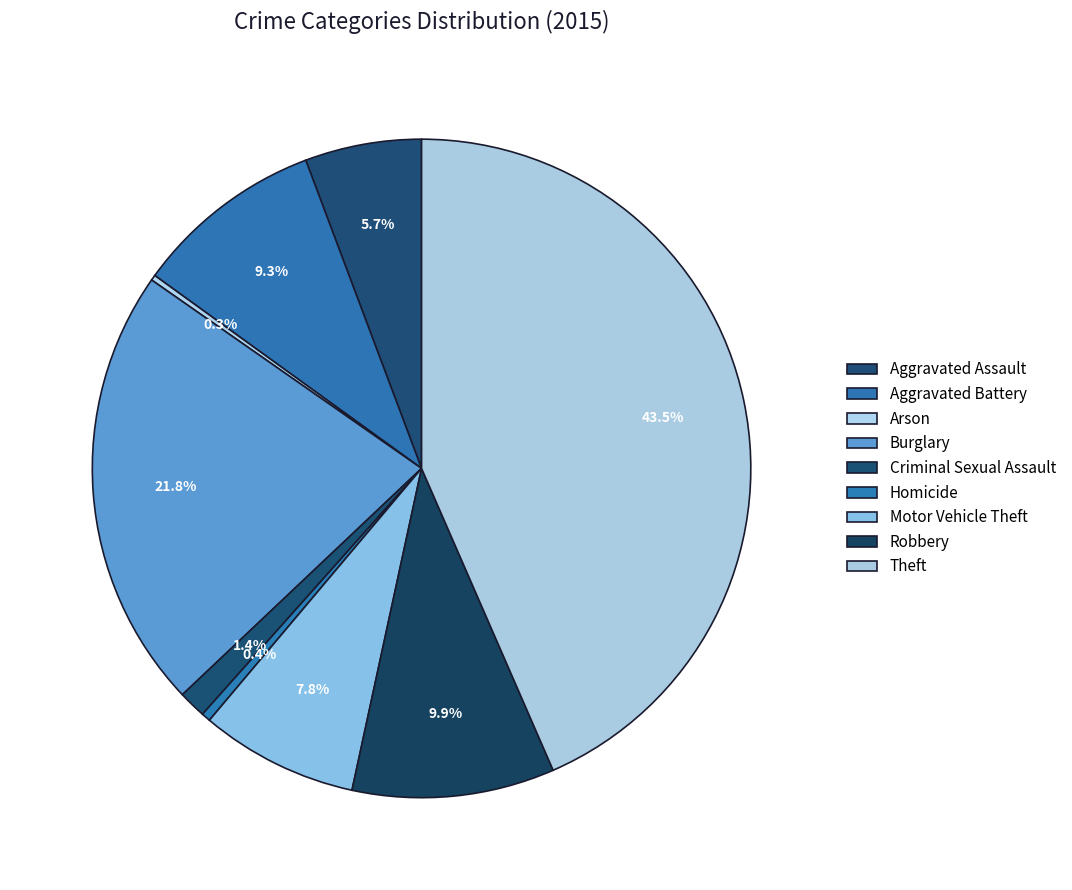

Is Criminal Sexual Assault the majority of the pie?

No